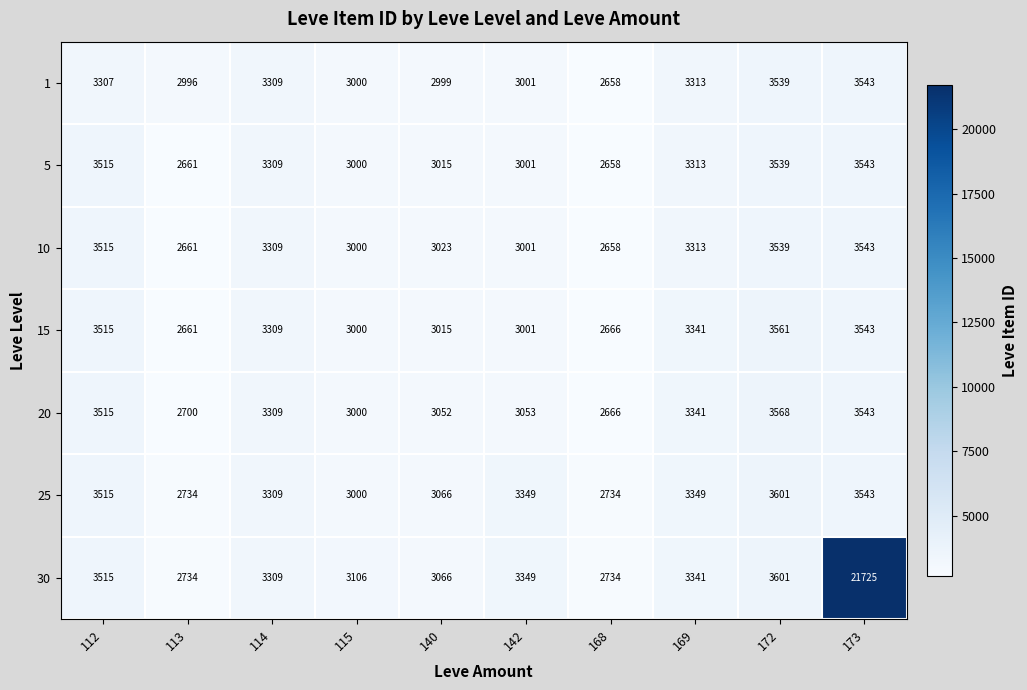

What is the difference between the 25 values at 142 and 113?

615